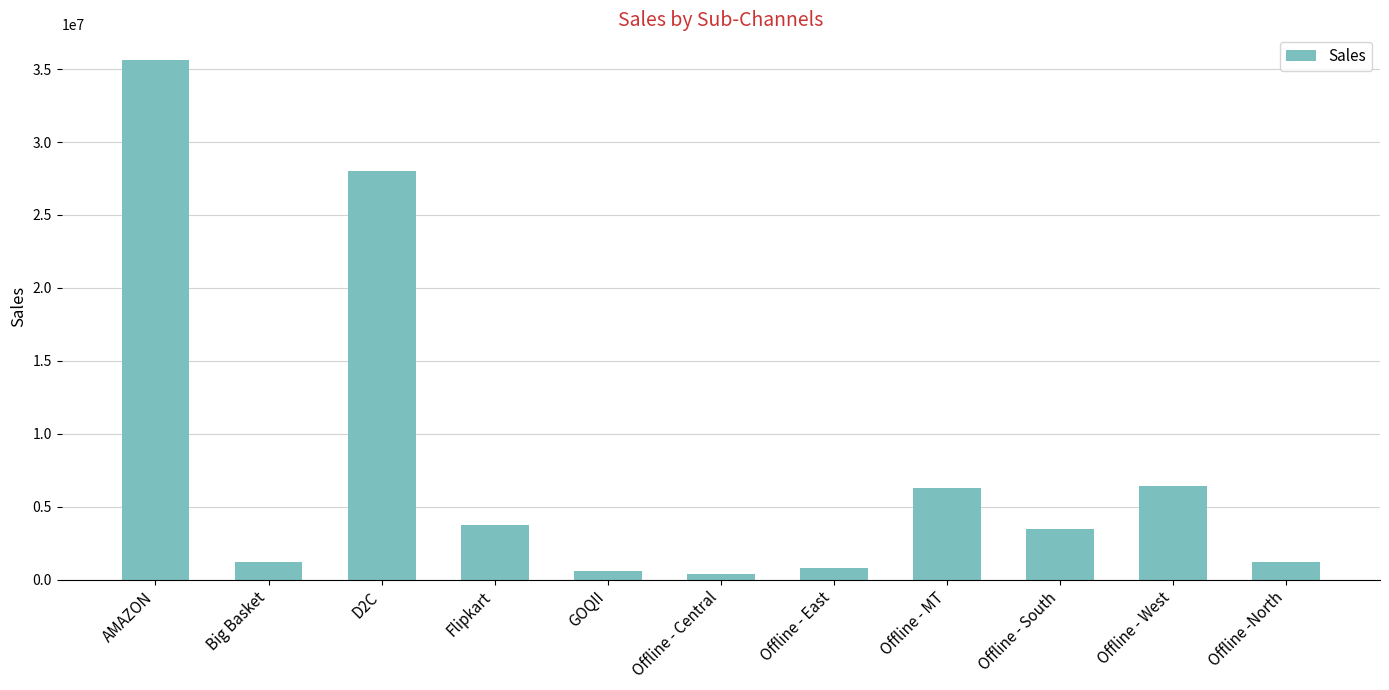

What is the maximum value shown in the chart?

35606804